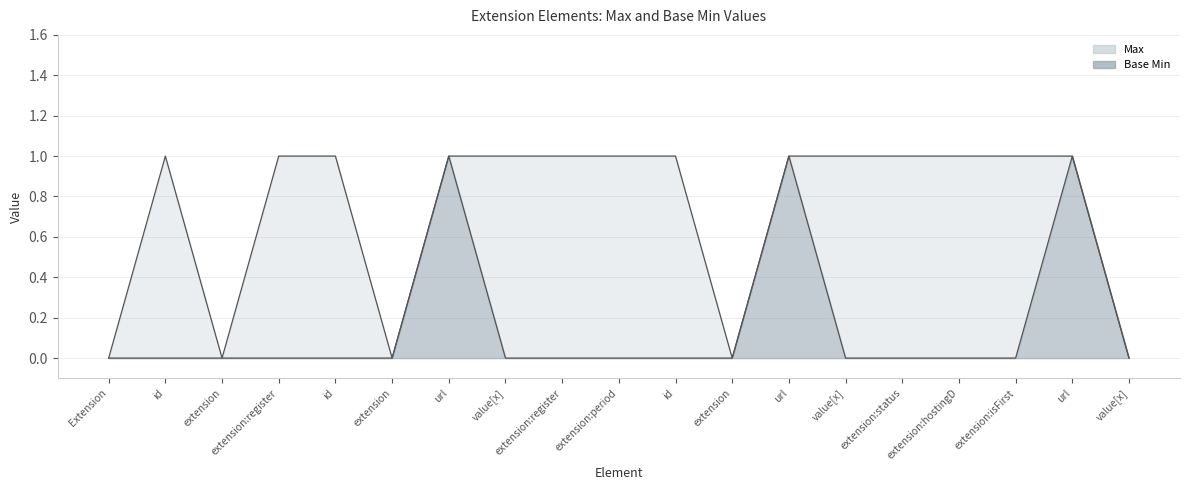

Which has a higher value, id or extension:hostingD?

id